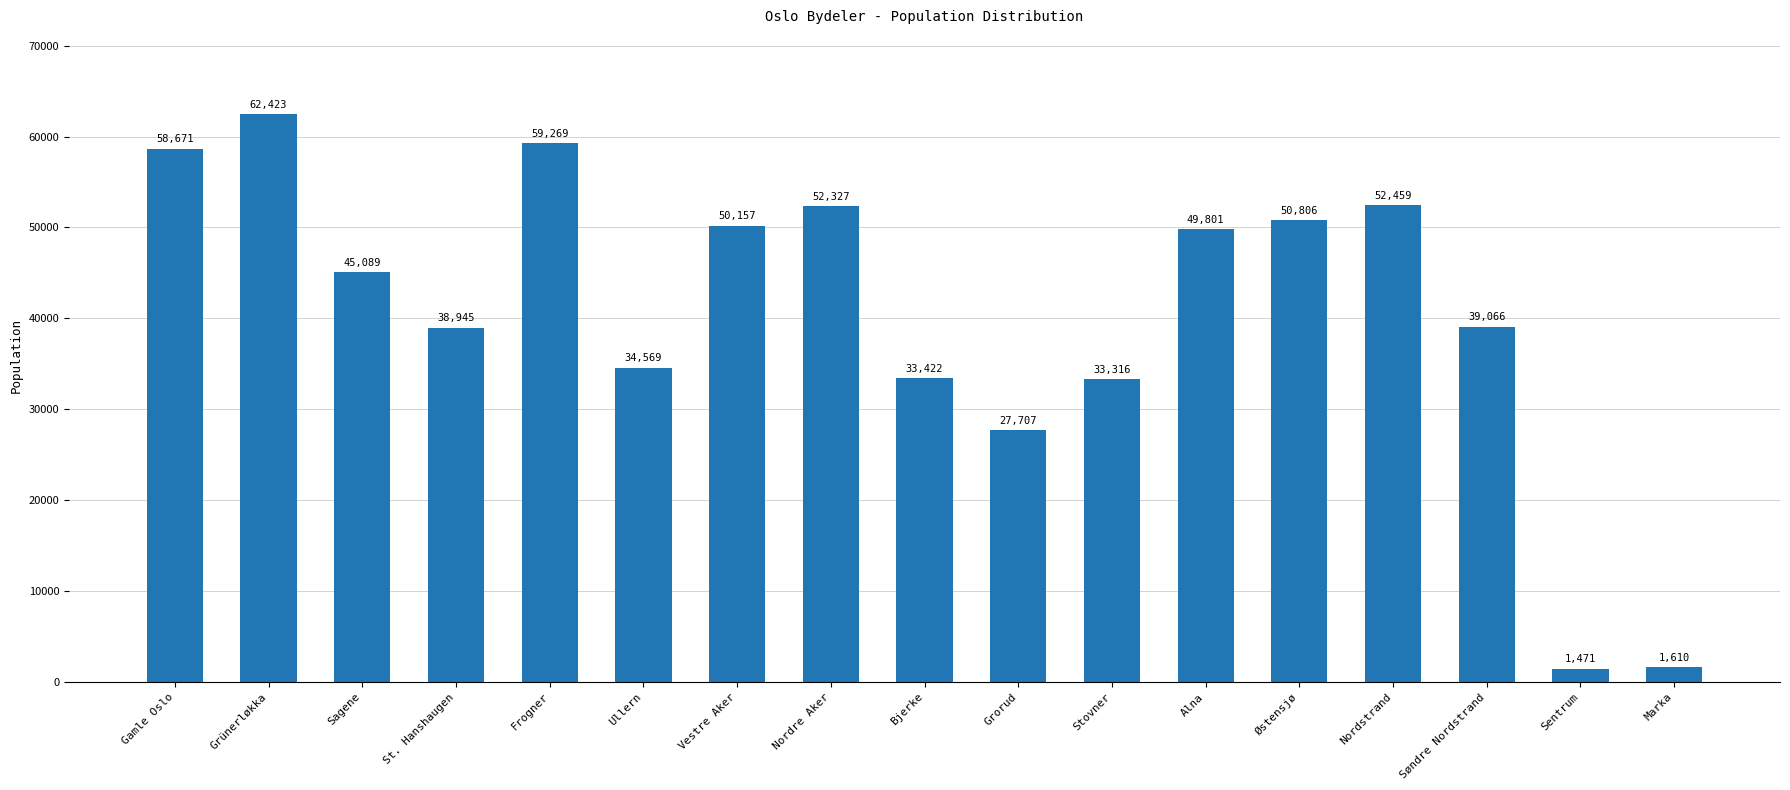

Where is the data nearest to the value 31947?

Stovner